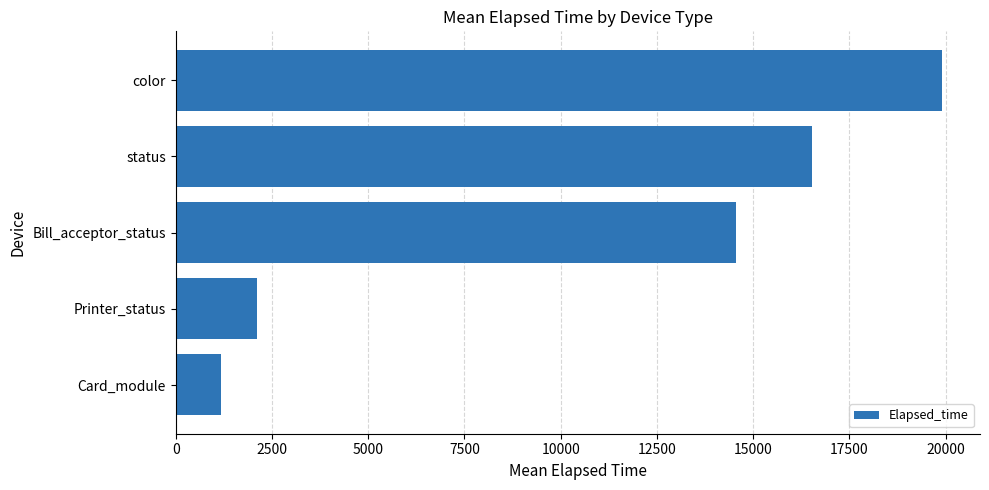

True or false: the data shows 14554.5 at Bill_acceptor_status.

True